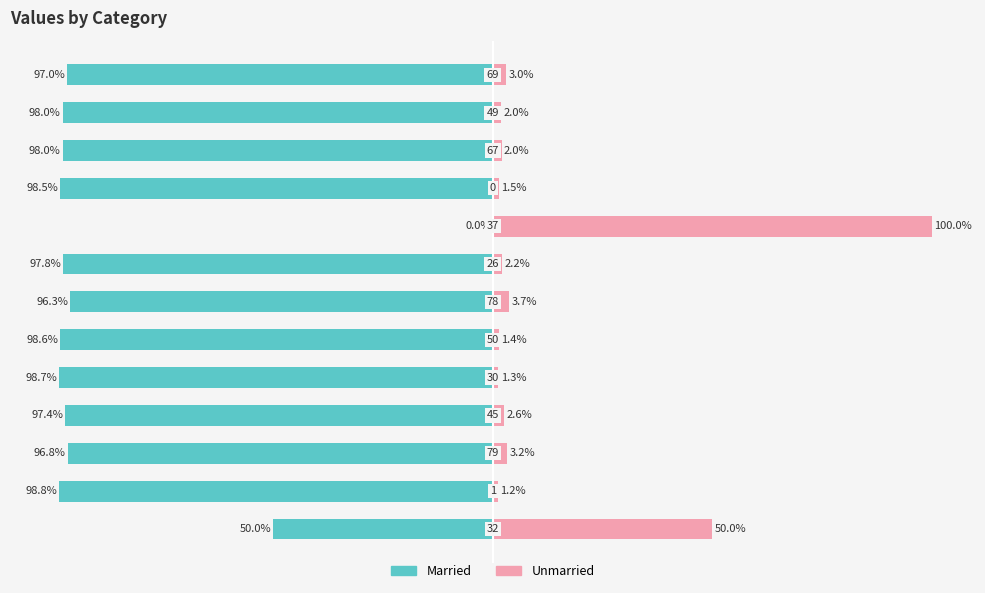

What is the greatest value displayed?

100.0